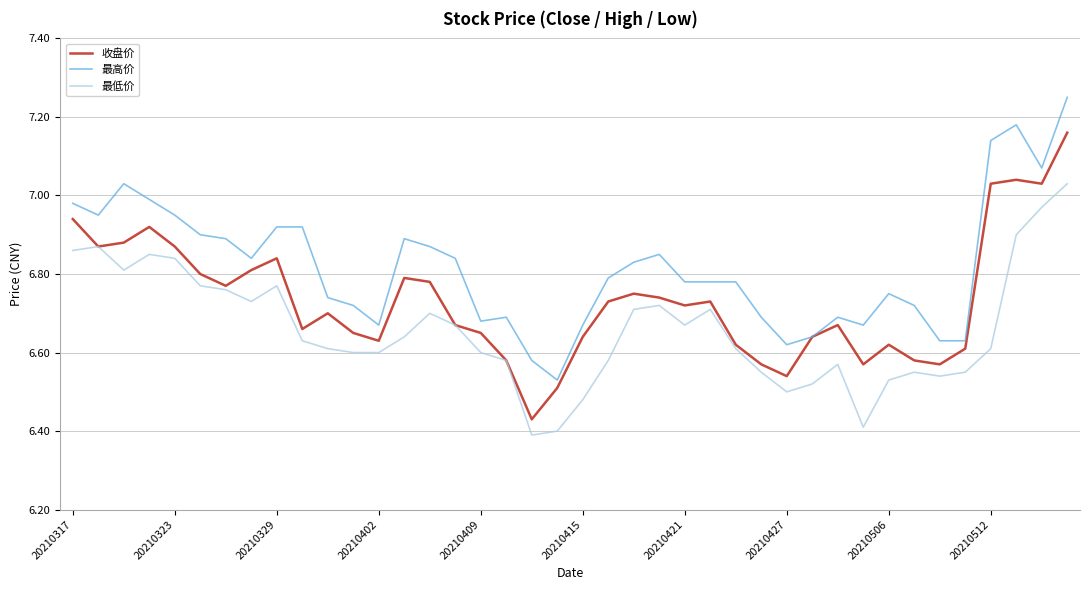

Rank the series by their average value, from highest to lowest.

最高价, 收盘价, 最低价